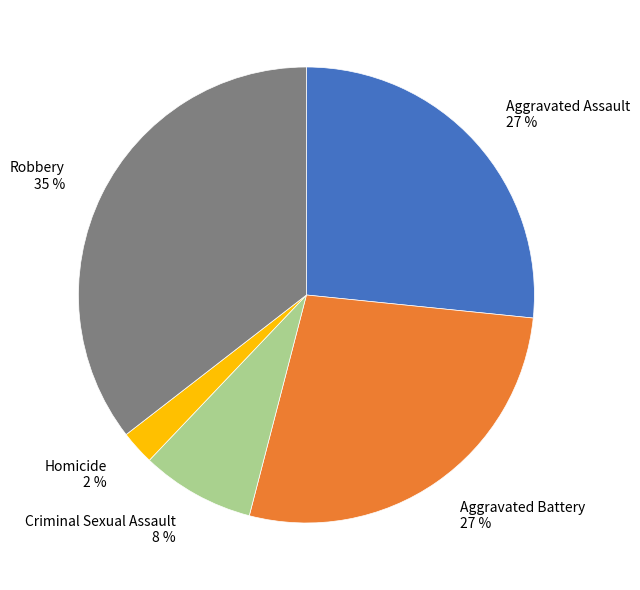

How many slices are in this pie chart?

5